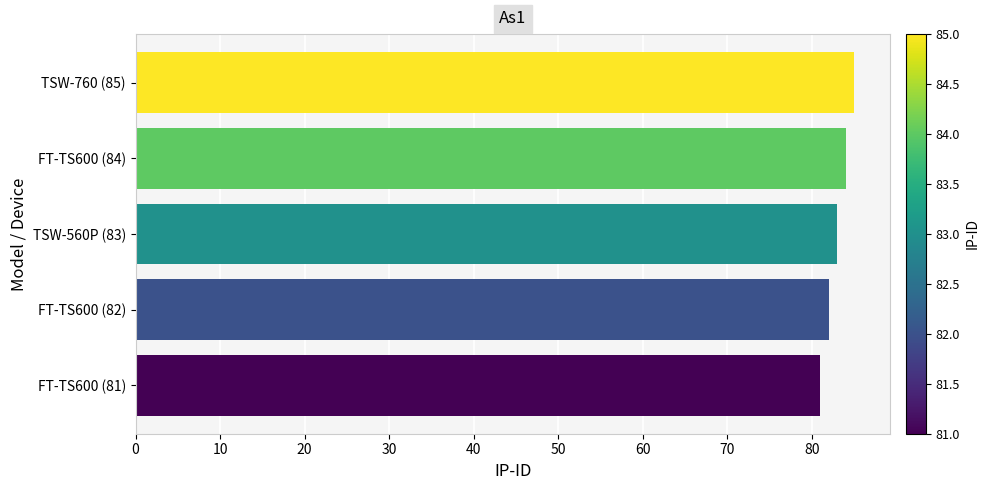

Where is the data nearest to the value 83?

TSW-560P (83)